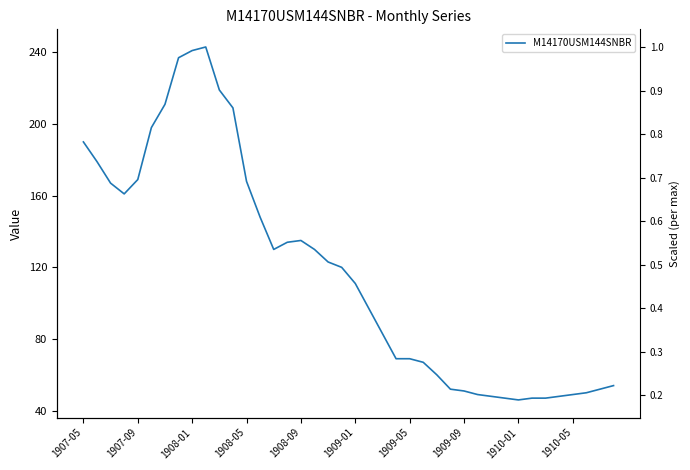

How many lines are shown in the chart?

1